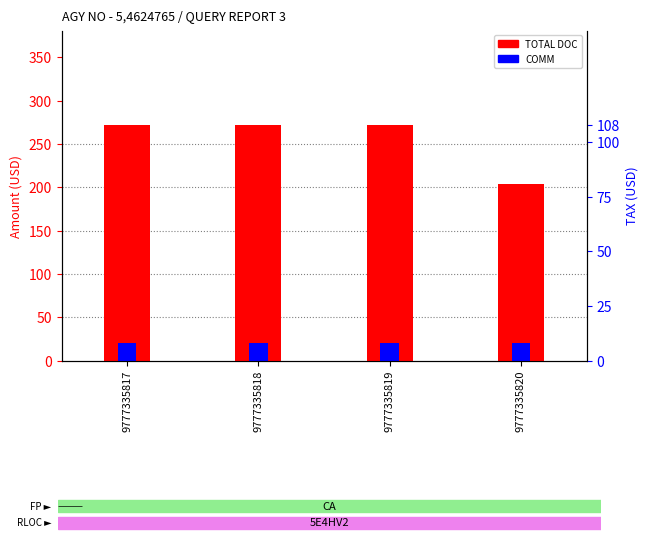

What are all the series names shown in the legend?

TOTAL DOC, COMM